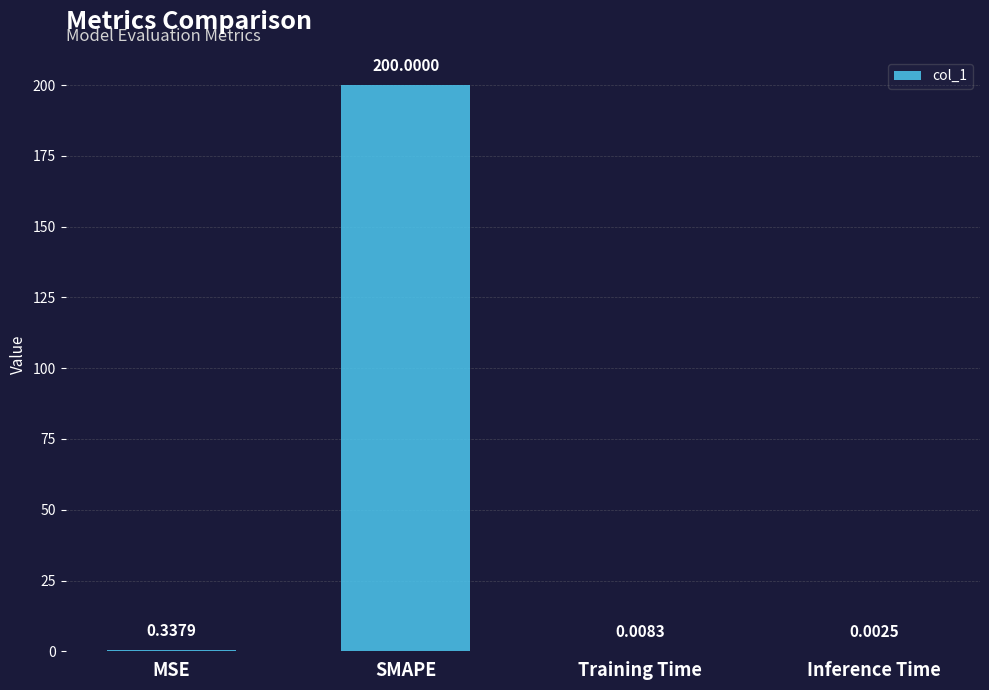

What is the greatest value displayed?

200.0